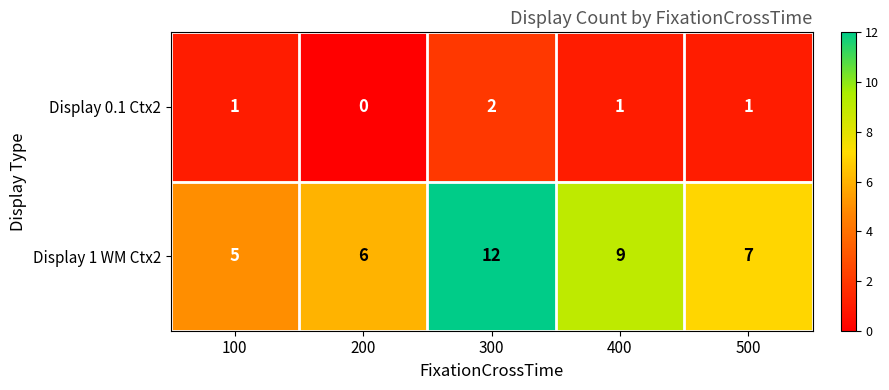

Rank the series by their maximum value, from lowest to highest.

Display 0.1 Ctx2, Display 1 WM Ctx2